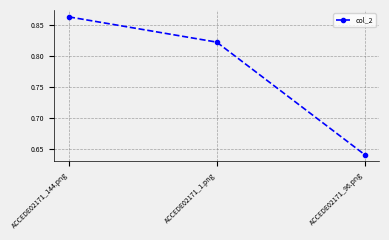

At which category does the chart reach its peak across all series?

ACCEDE02171_144.png